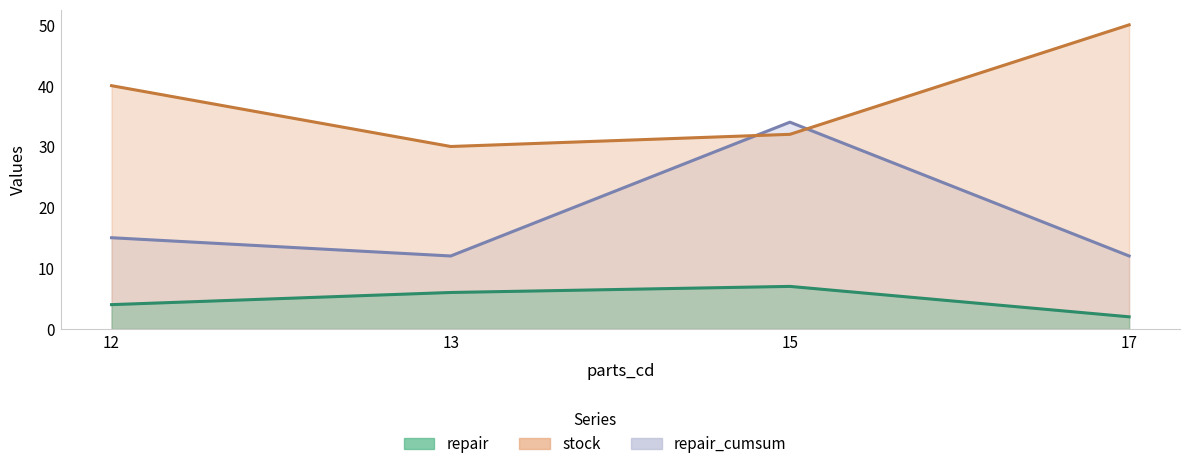

What is the value of the repair point at the 4th from the left?

2